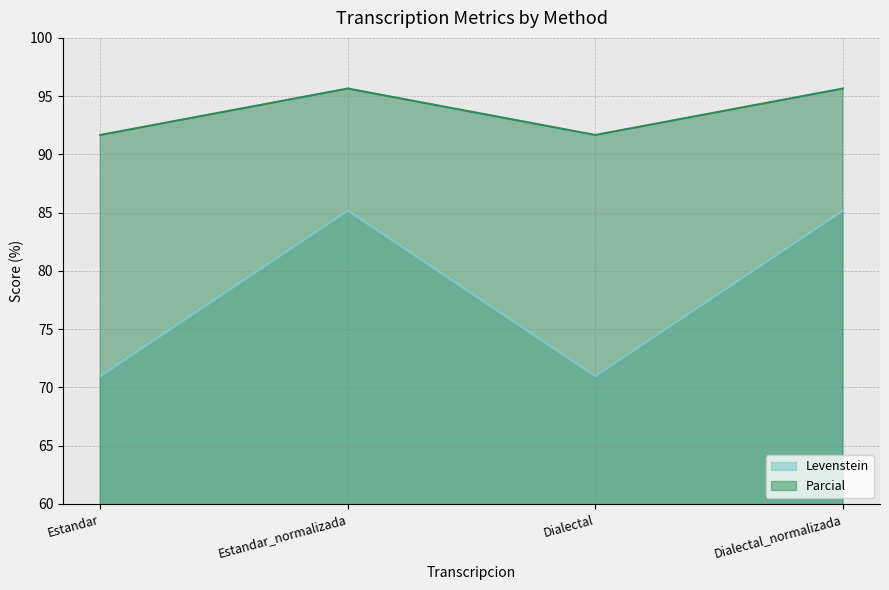

Is it true that Parcial equals 95.7 at Dialectal_normalizada?

True